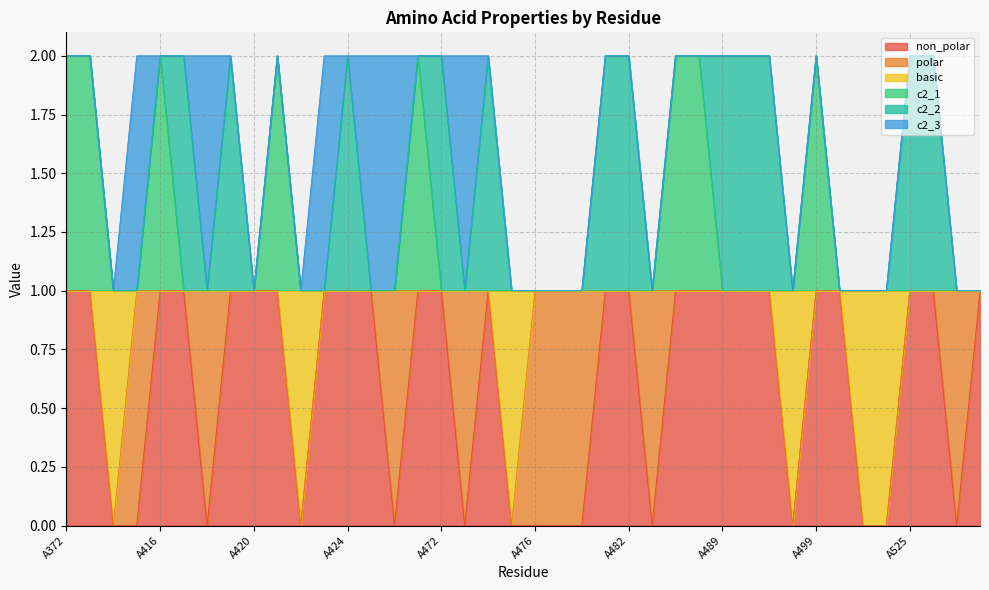

What value does the non_polar series have at A500?

1